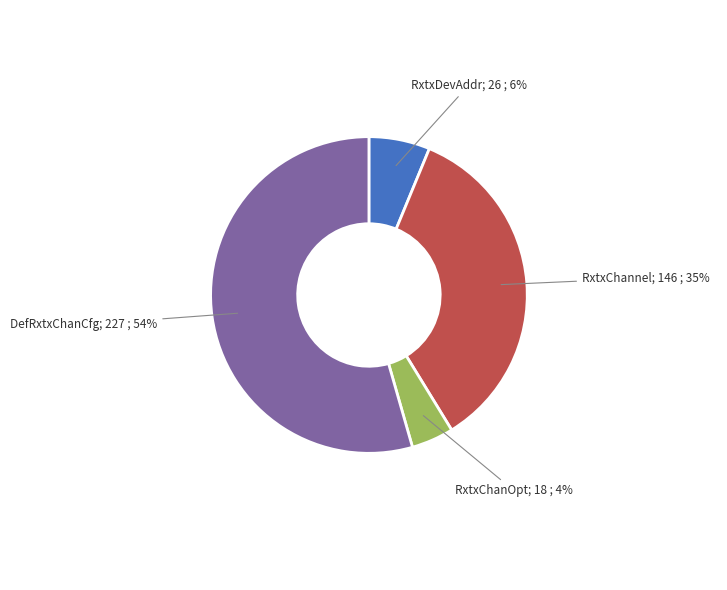

How many slices are in this pie chart?

4